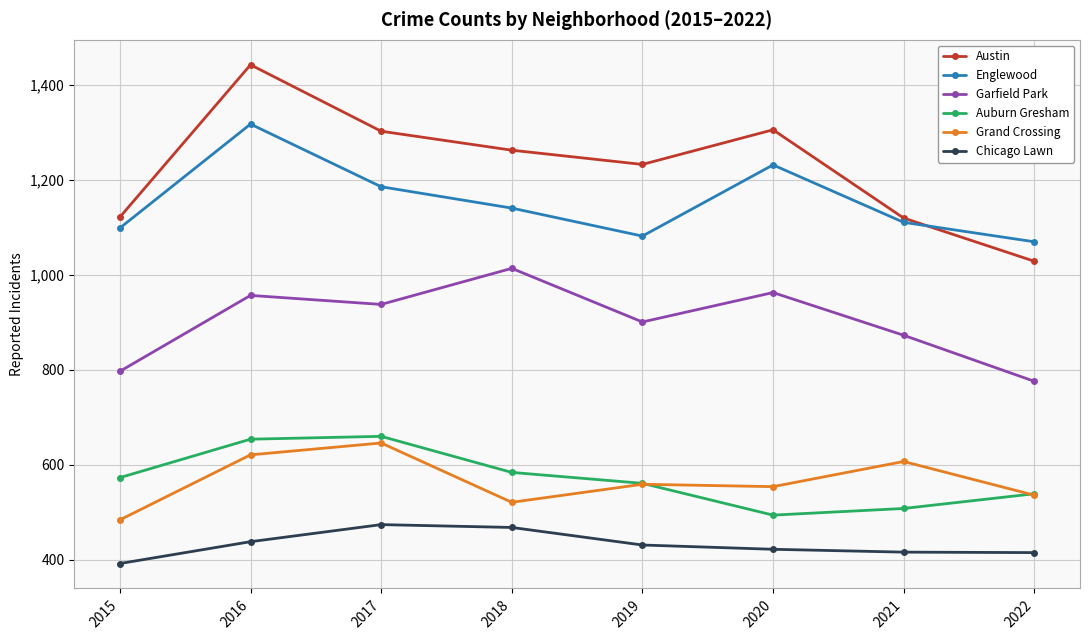

True or false: Englewood and Chicago Lawn intersect in this chart.

False